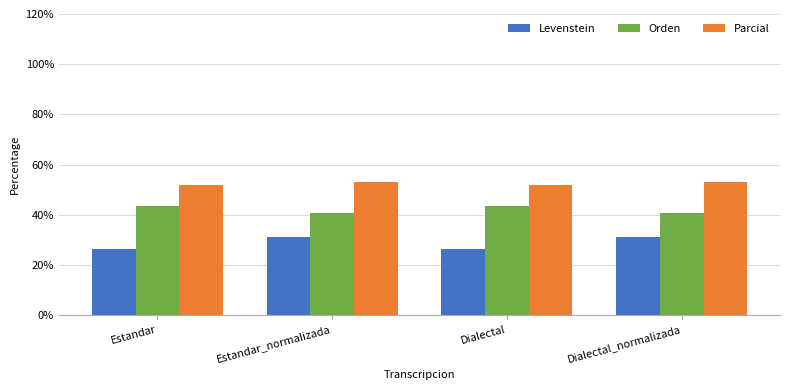

What is the difference between the Orden values at Estandar and Dialectal_normalizada?

2.9